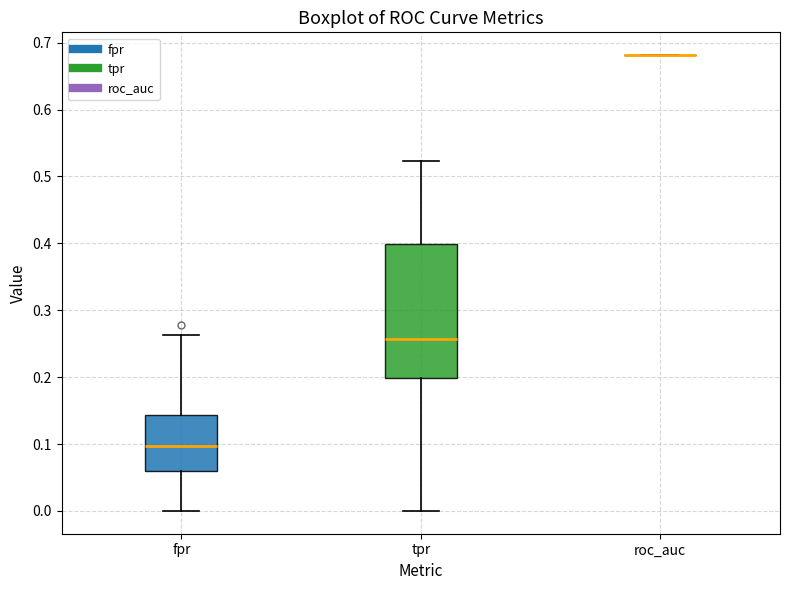

Reading left to right, read every box against the y-axis: the position of its median line, the range the box covers, and the ends of its whiskers. The values are not printed on the chart, so give them approximately, as read against the axis.

fpr: median 0.10, box 0.06 to 0.14, whiskers 0.00 to 0.26
tpr: median 0.26, box 0.20 to 0.40, whiskers 0.00 to 0.52
roc_auc: box collapsed to a line at 0.68, whiskers 0.68 to 0.68